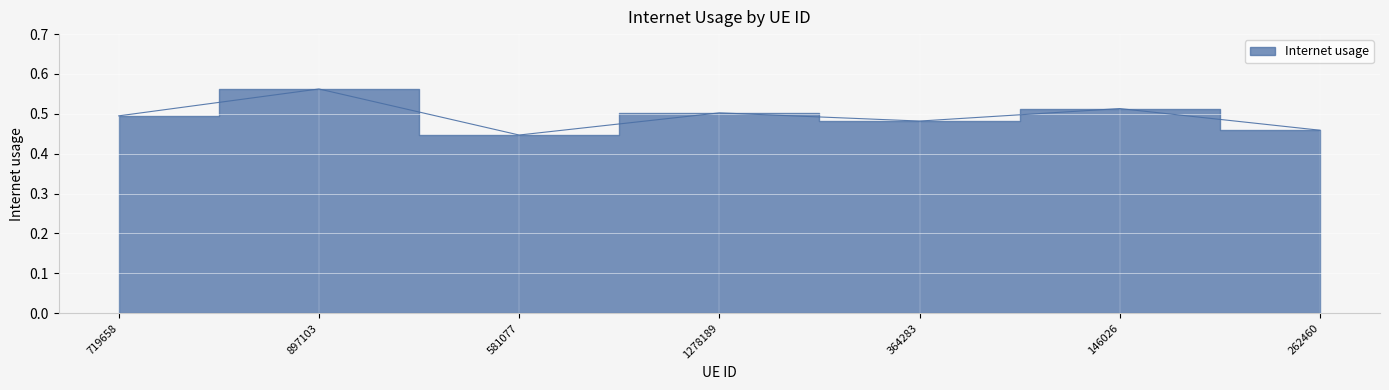

What is the maximum value shown in the chart?

0.6